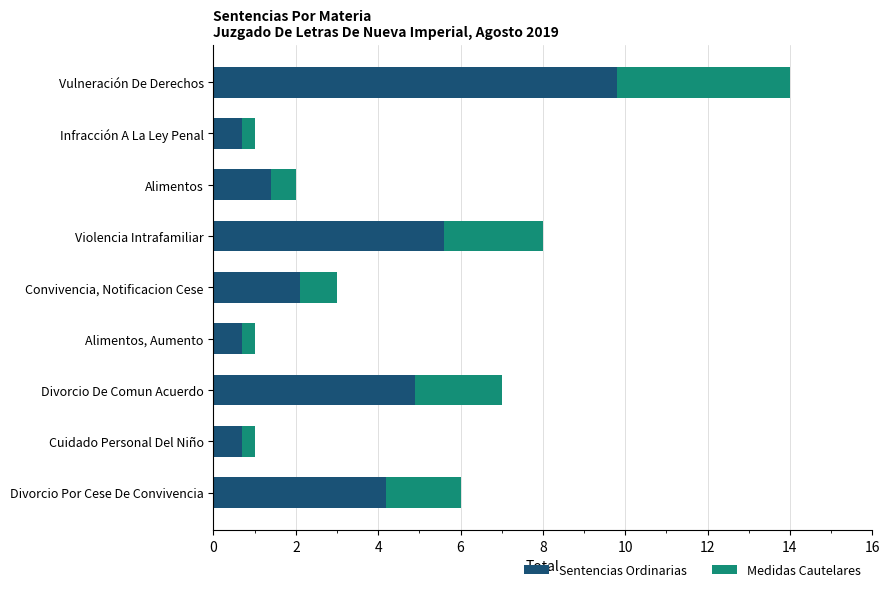

True or false: Sentencias Ordinarias has a value of 14.9 at Vulneración De Derechos.

False